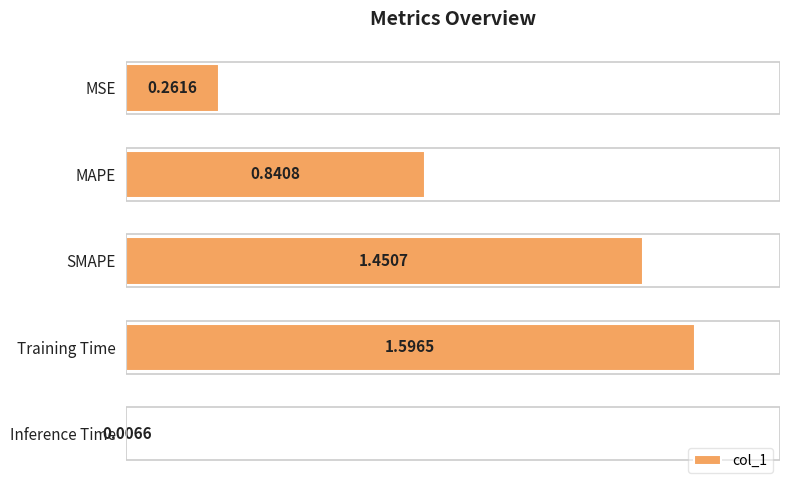

What is the difference between the maximum and minimum values?

1.6